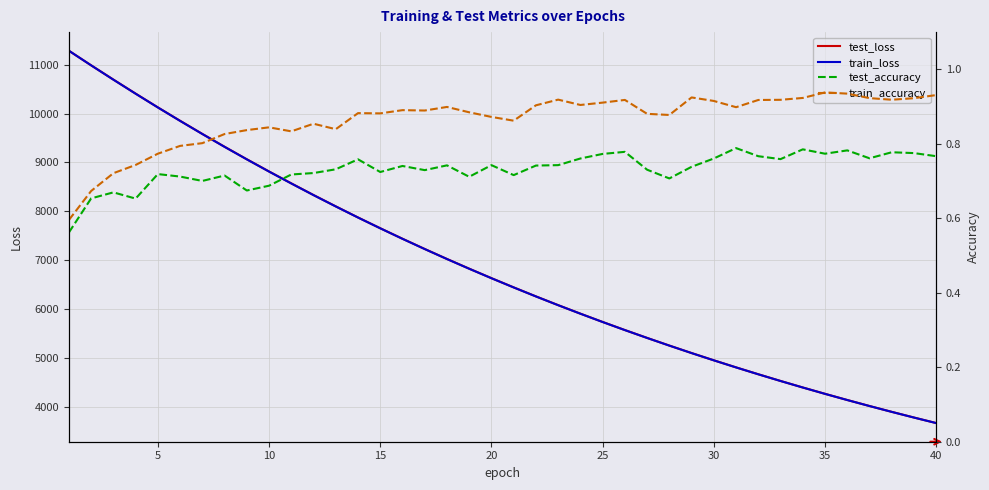

How many data points in train_loss are above 6627?

20